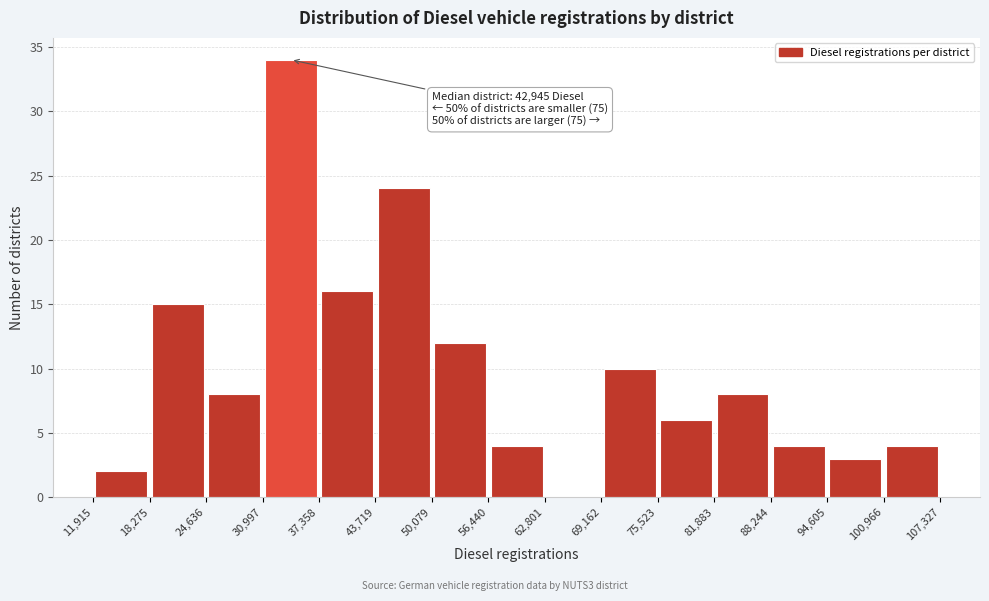

Over which range of the x-axis is the bar tallest?

30,997 to 37,358